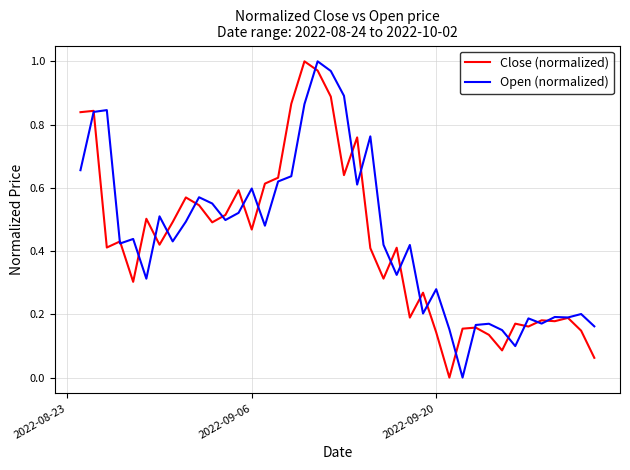

Reading left to right, list all the values displayed in this chart.

Close (normalized): 0.8	0.8	0.4	0.4	0.3	0.5	0.4	0.5	0.6	0.5	0.5	0.5	0.6	0.5	0.6	0.6	0.9	1.0	1.0	0.9	0.6	0.8	0.4	0.3	0.4	0.2	0.3	0.1	0.0	0.2	0.2	0.1	0.1	0.2	0.2	0.2	0.2	0.2	0.1	0.1
Open (normalized): 0.7	0.8	0.8	0.4	0.4	0.3	0.5	0.4	0.5	0.6	0.6	0.5	0.5	0.6	0.5	0.6	0.6	0.9	1.0	1.0	0.9	0.6	0.8	0.4	0.3	0.4	0.2	0.3	0.2	0.0	0.2	0.2	0.2	0.1	0.2	0.2	0.2	0.2	0.2	0.2